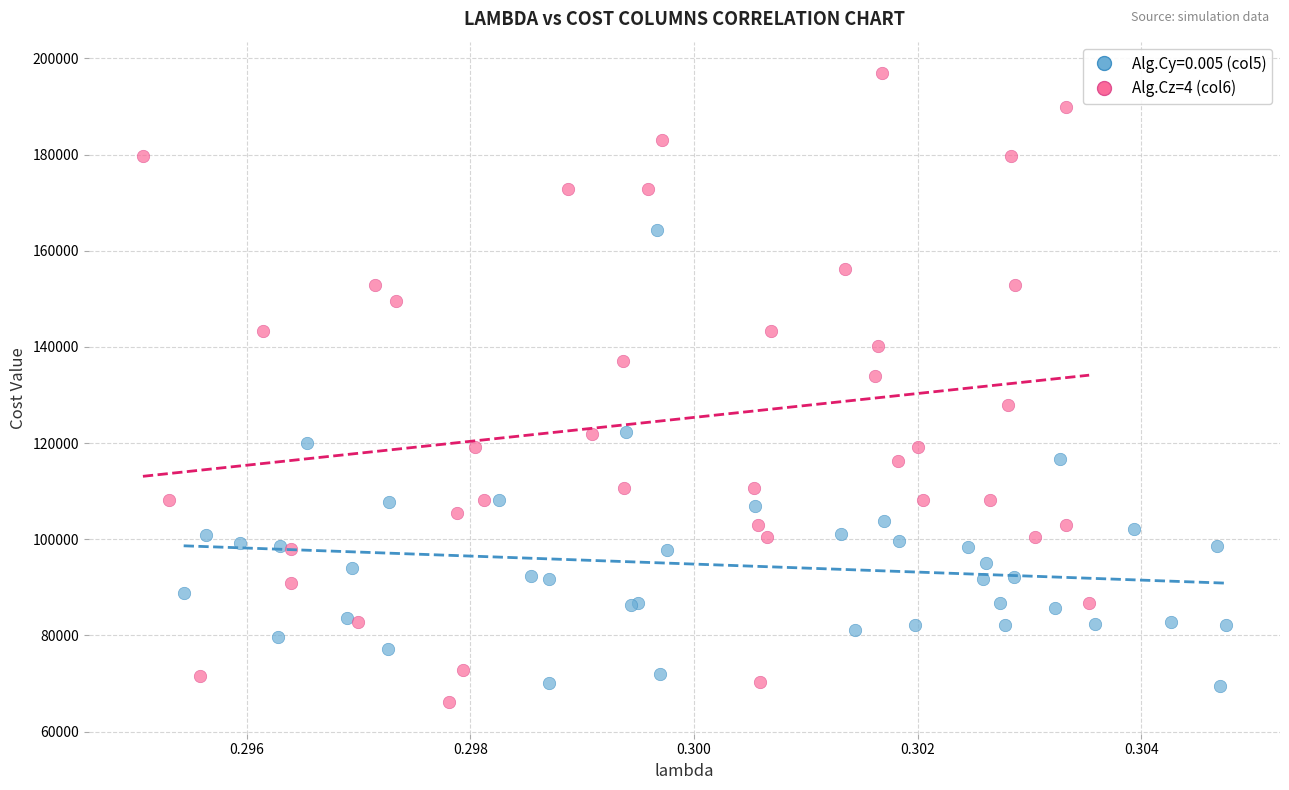

Which series has the largest Y range (max minus min)?

Alg.Cz=4 (col6)